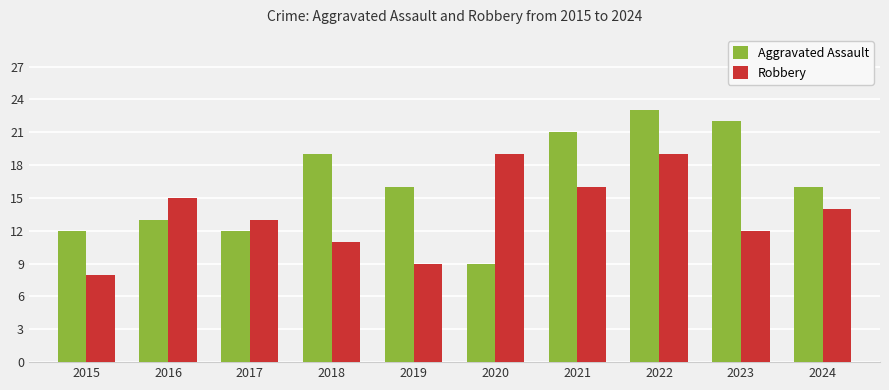

Reading right to left, extract all data points from this chart.

Aggravated Assault: 16	22	23	21	9	16	19	12	13	12
Robbery: 14	12	19	16	19	9	11	13	15	8